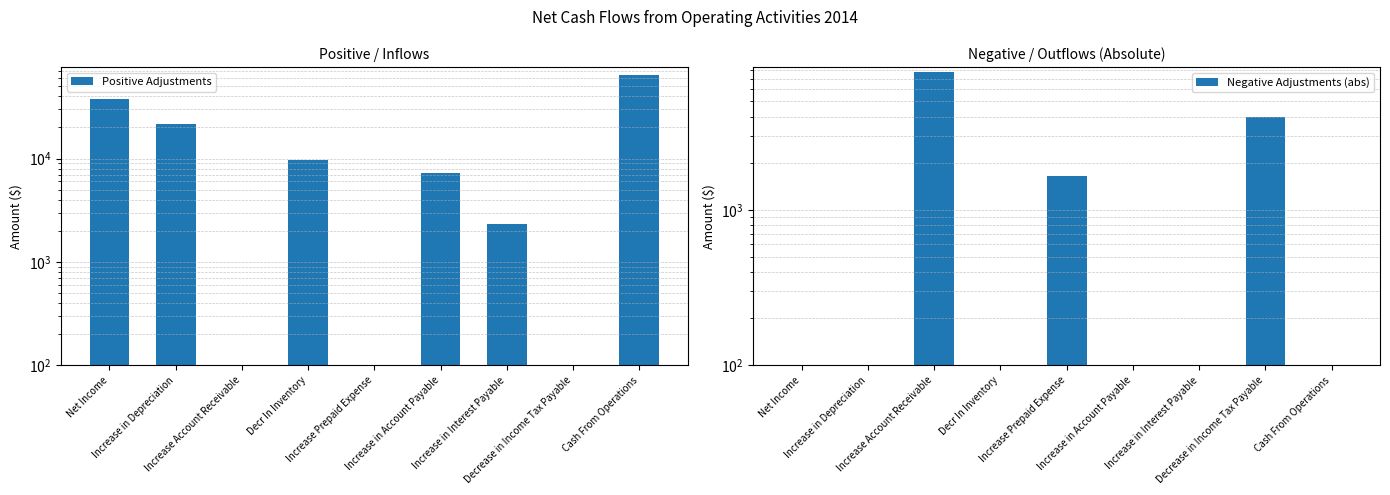

Rank the series at Increase Prepaid Expense from lowest to highest value.

Positive Adjustments, Negative Adjustments (abs)